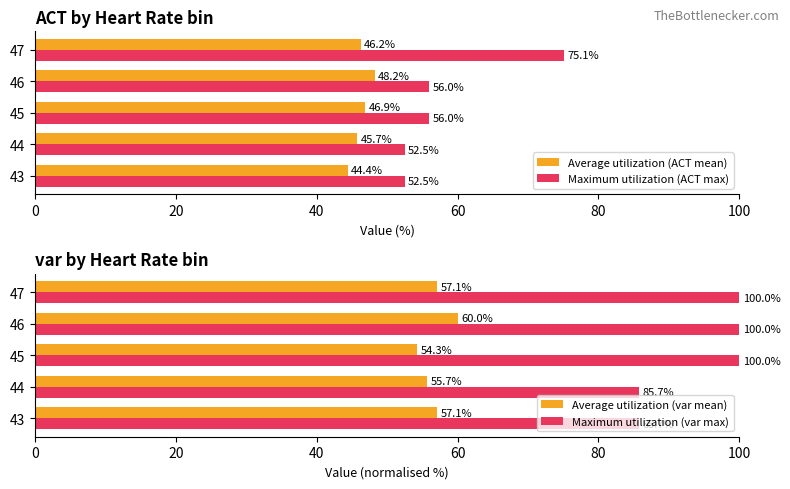

How many data points in Maximum utilization (ACT max) are above 55?

3